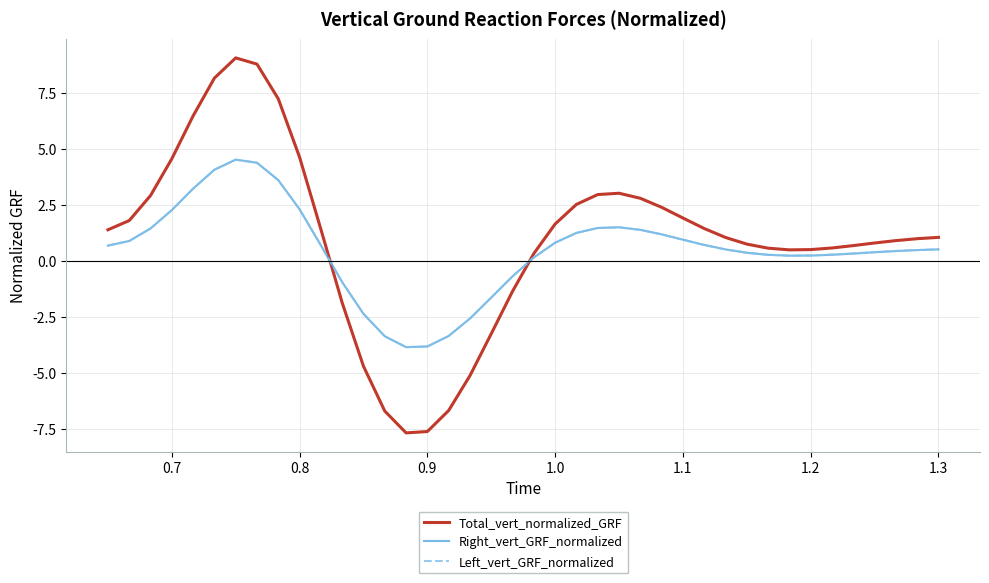

Which series has the widest spread of values?

Total_vert_normalized_GRF